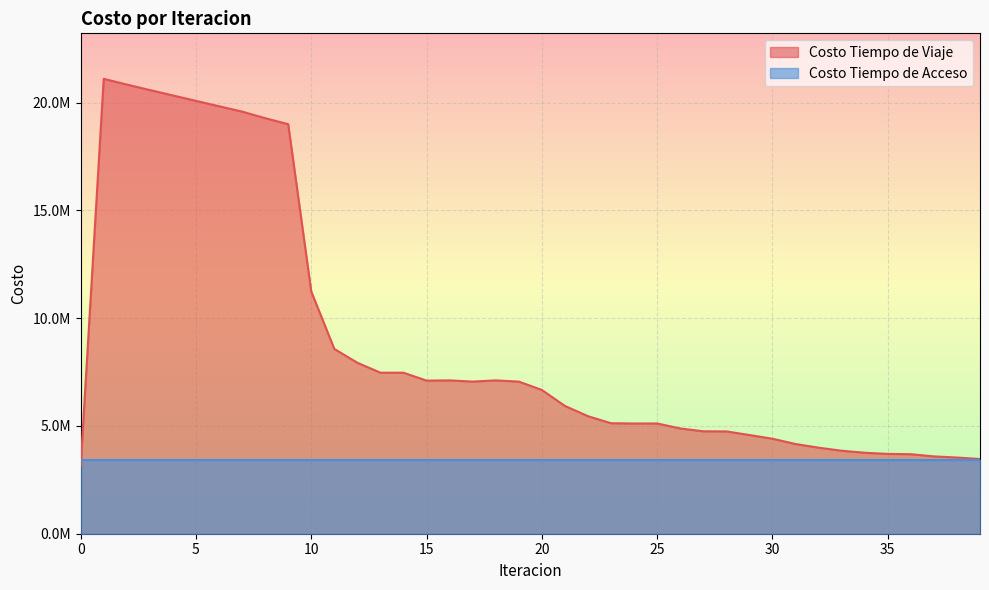

Does the chart display data point markers on the line(s)?

No